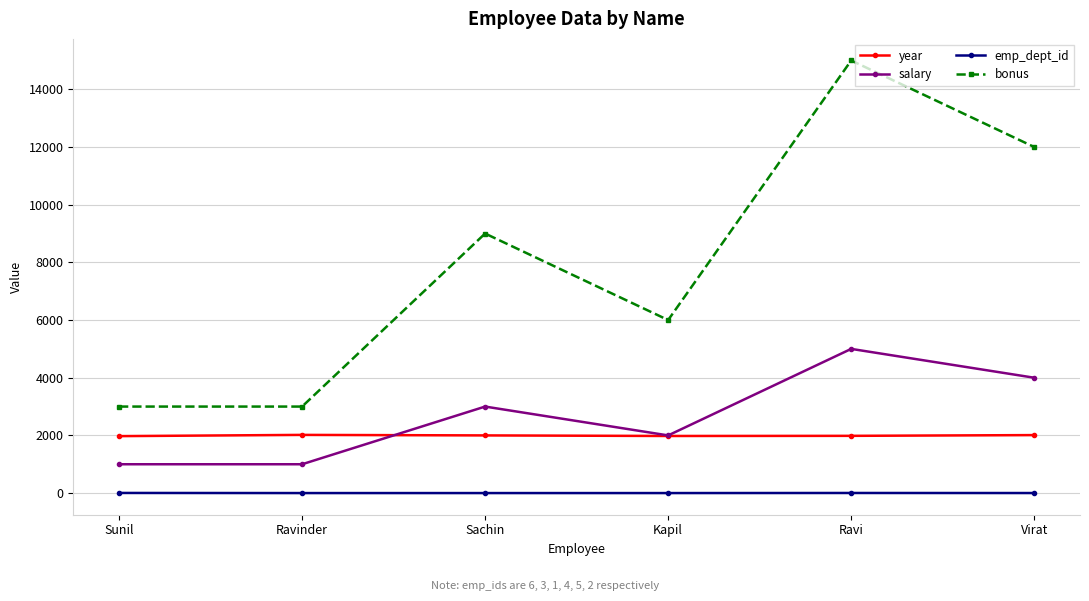

The bonus series shows 4185 at Sunil. True or false?

False